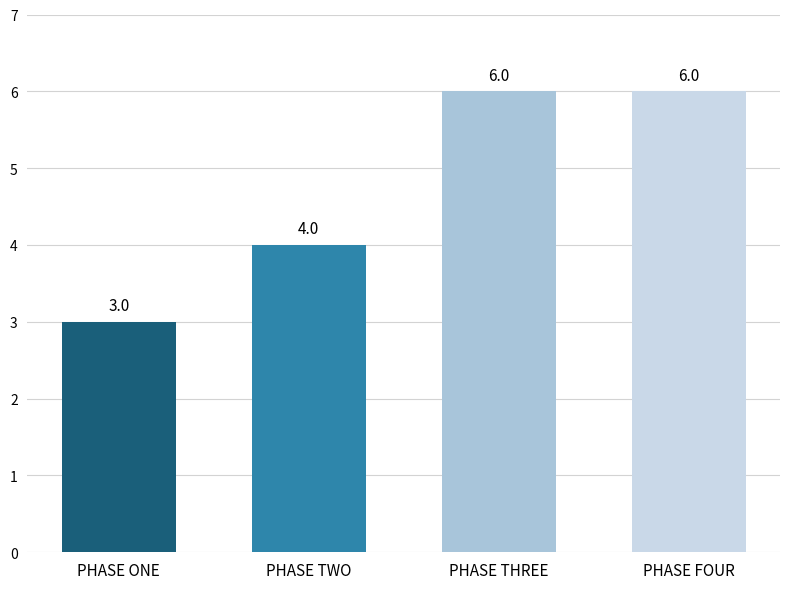

Reading right to left, extract all data points from this chart.

PHASE FOUR=6	PHASE THREE=6	PHASE TWO=4	PHASE ONE=3